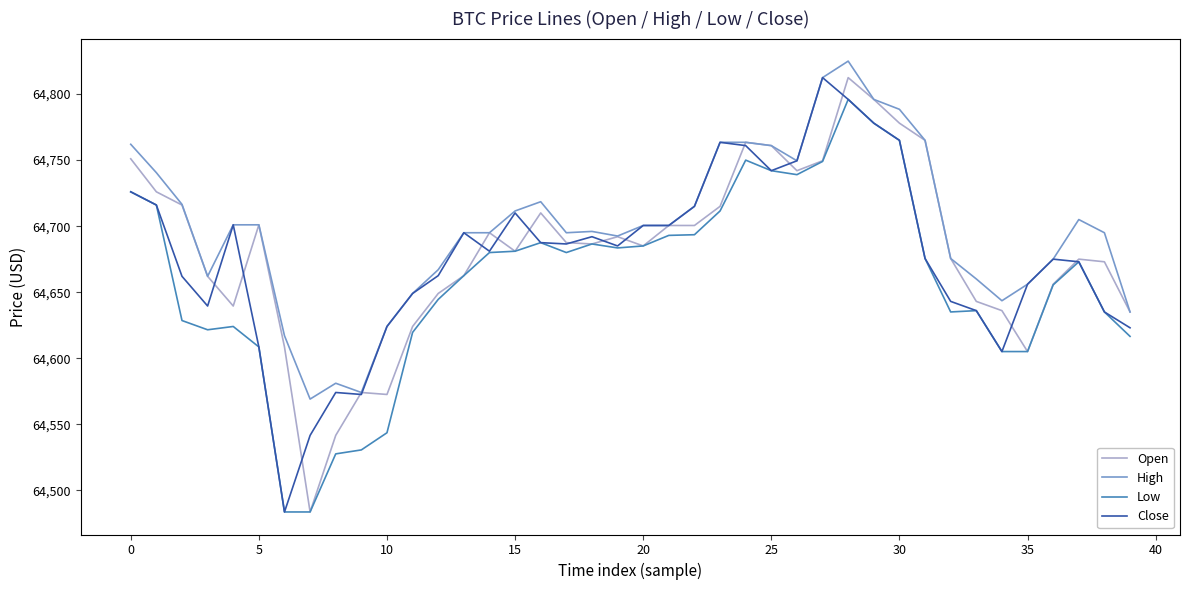

Which series has the largest total across all categories?

High